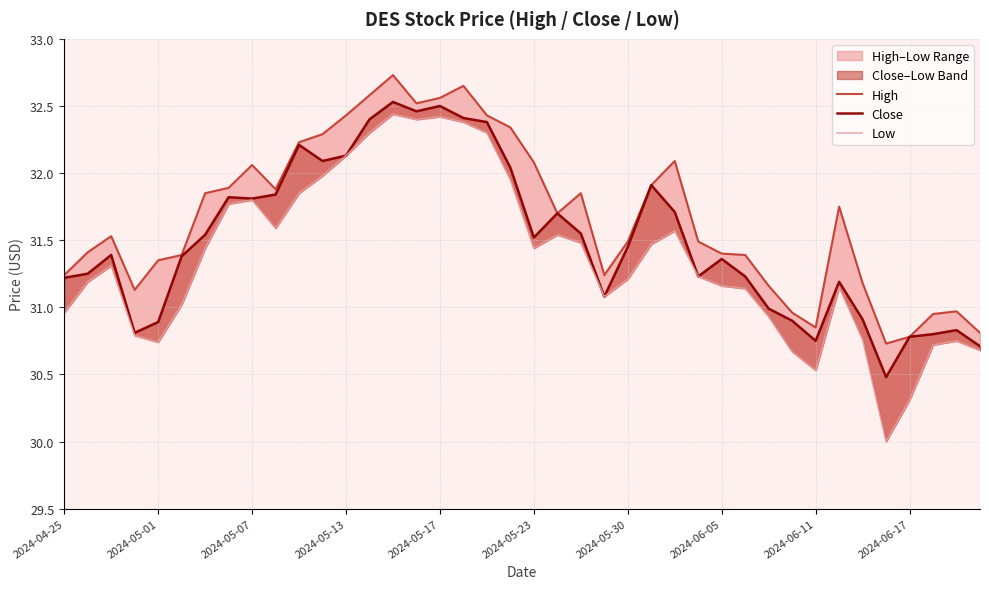

True or false: High and Close cross at least once.

False